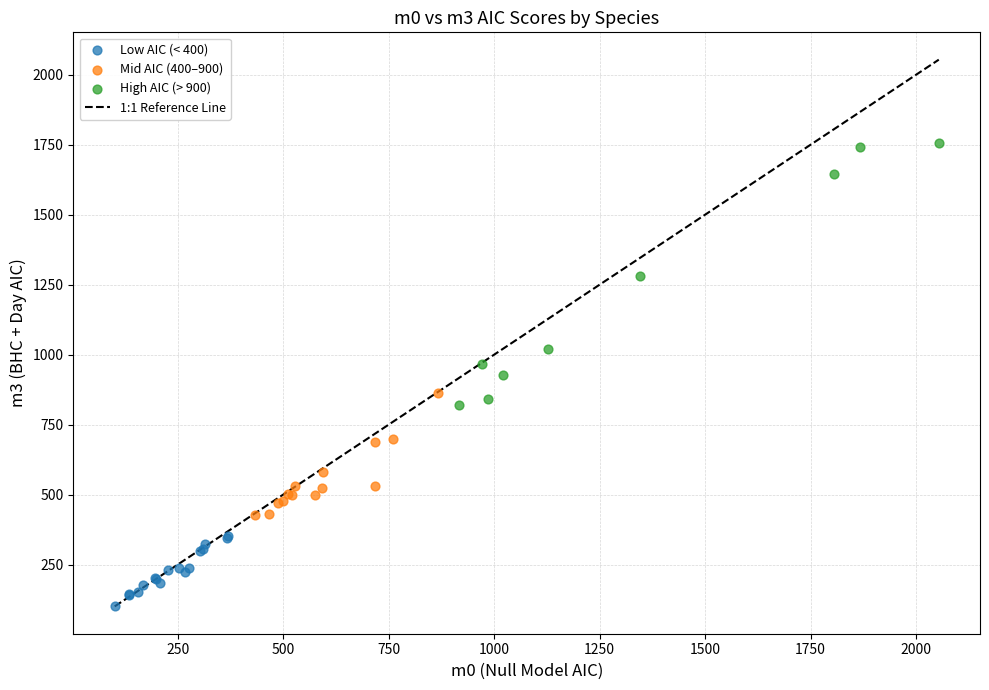

Which series contains the highest Y value?

High AIC (> 900)